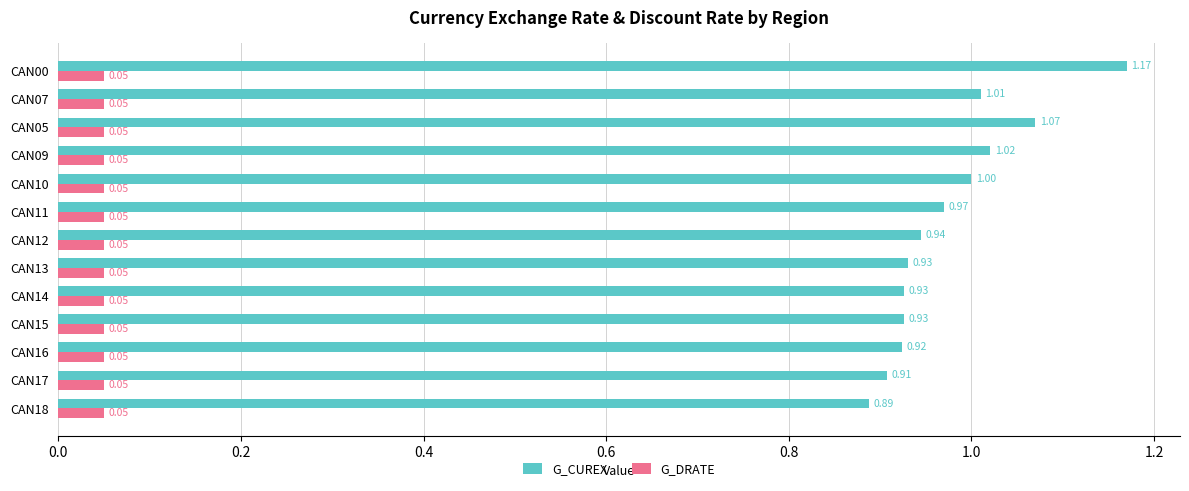

List the series in order of their overall mean, highest first.

G_CUREX, G_DRATE